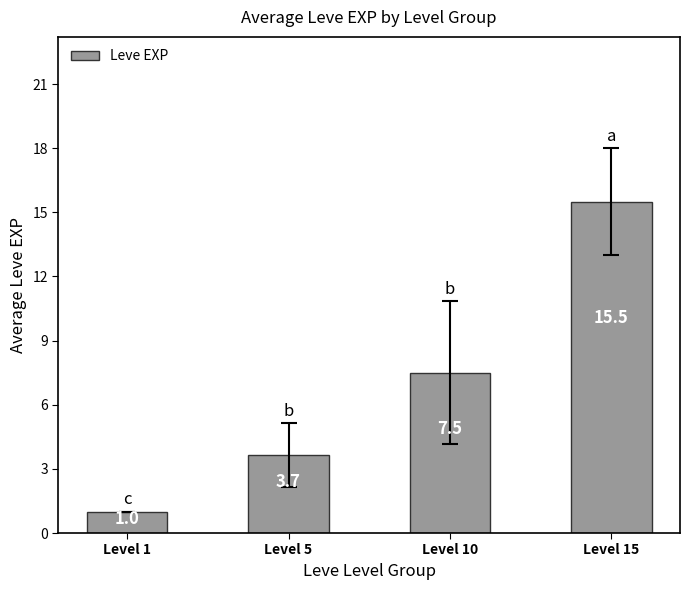

Is it true that the value at Level 10 is 7.5?

True